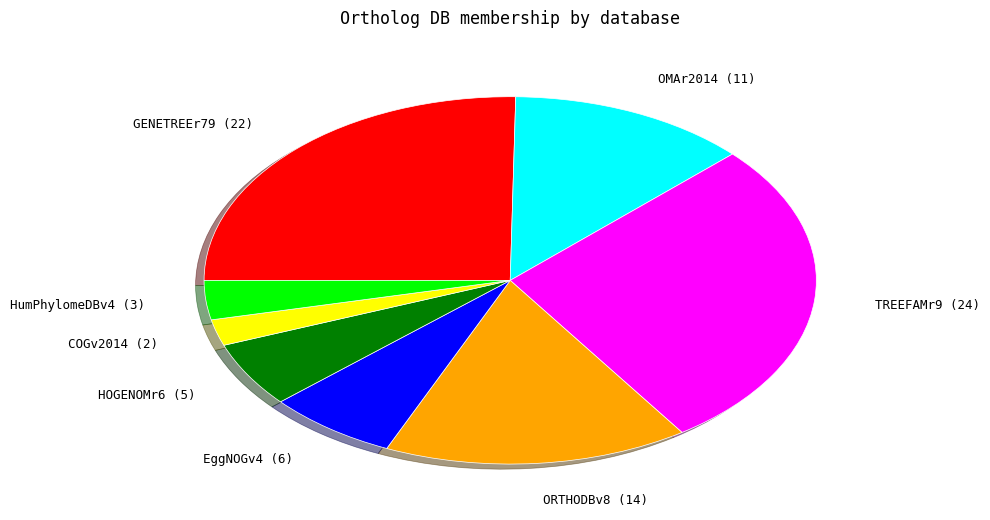

How many segments does this pie chart have?

8